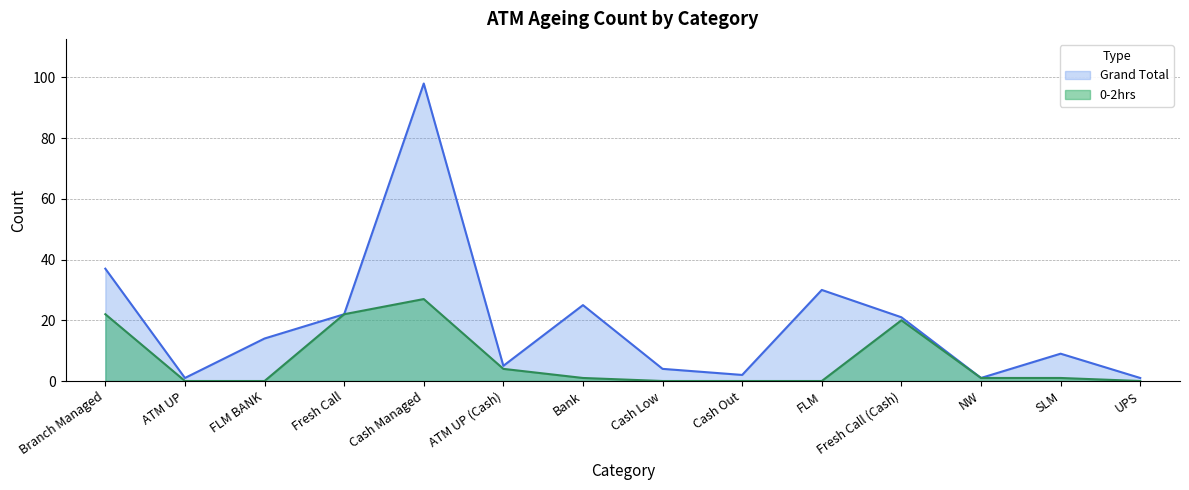

At which category does the chart reach its minimum across all series?

ATM UP